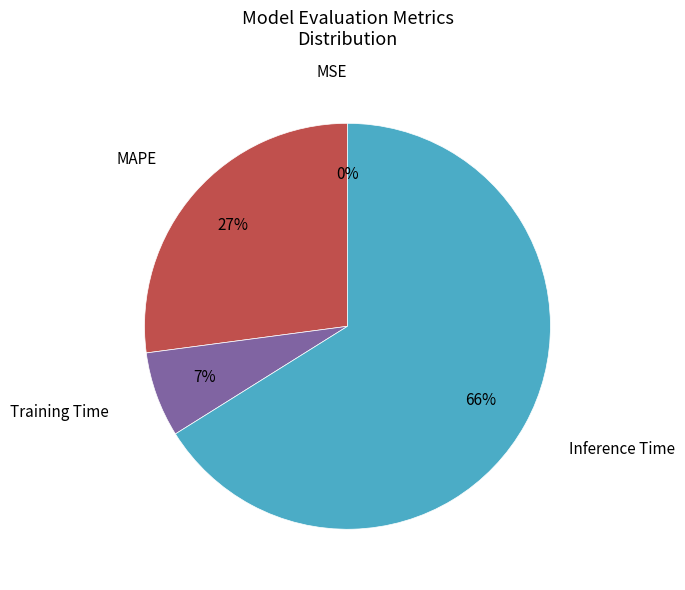

Does Inference Time represent more than half of the total?

Yes